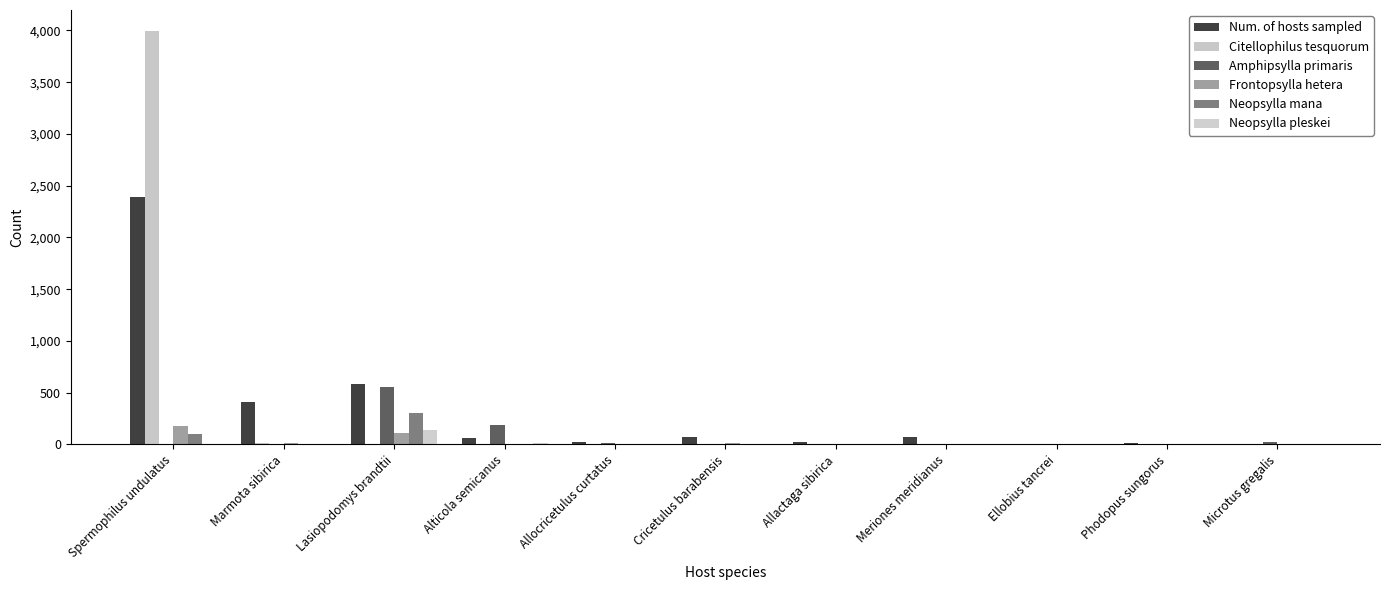

Between Marmota sibirica and Ellobius tancrei, which series saw the biggest shift?

Num. of hosts sampled